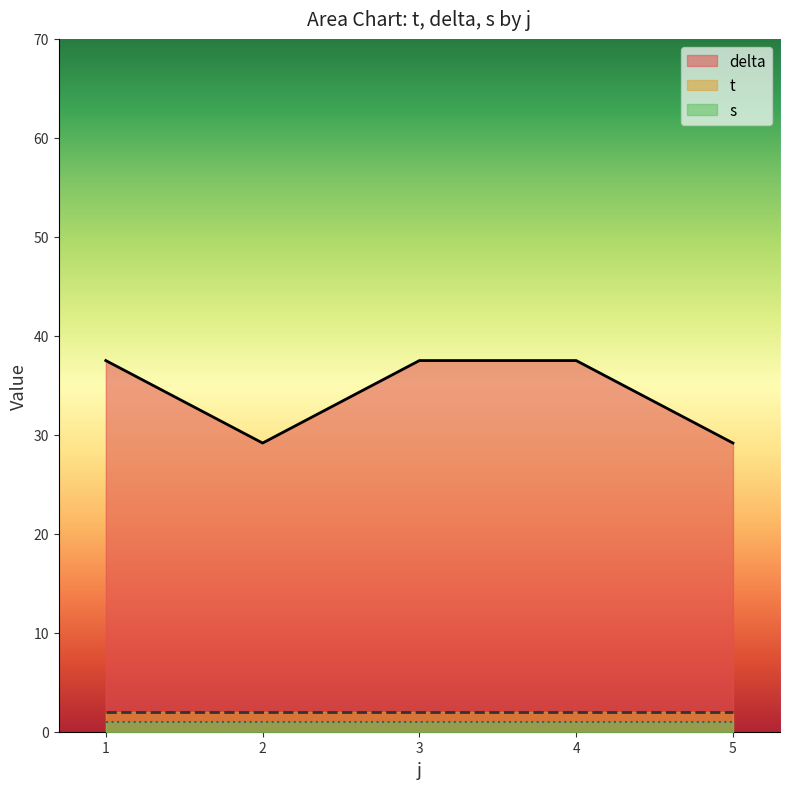

Is the value of s at 6 greater than the value of delta at 14?

No